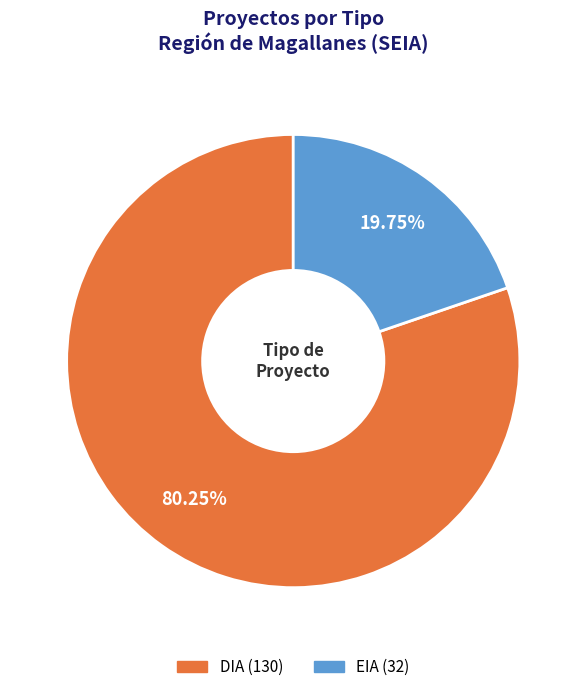

What portion of the pie excludes DIA?

19.8%